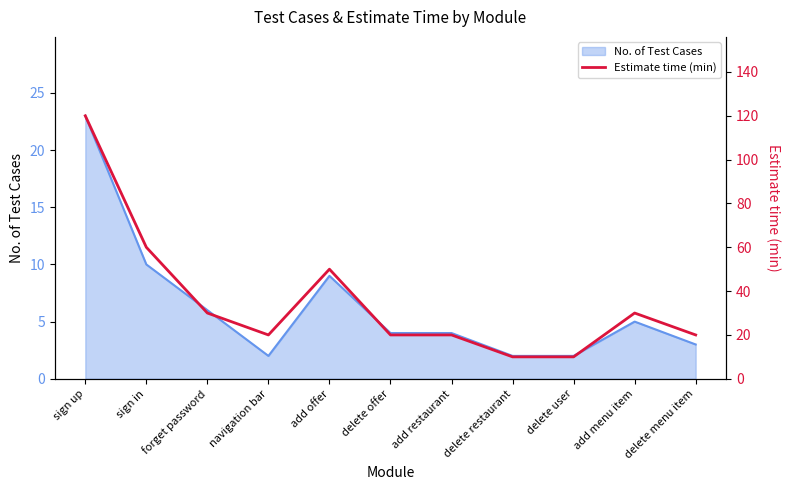

What is the label of the 8th point from the left?

delete restaurant